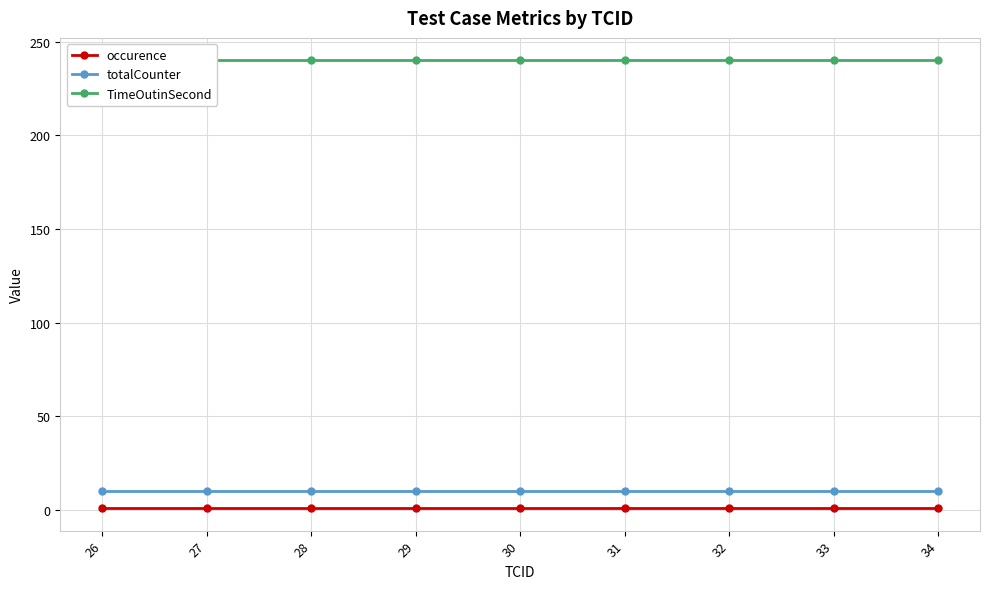

Rank the series by their maximum value, from highest to lowest.

TimeOutinSecond, totalCounter, occurence